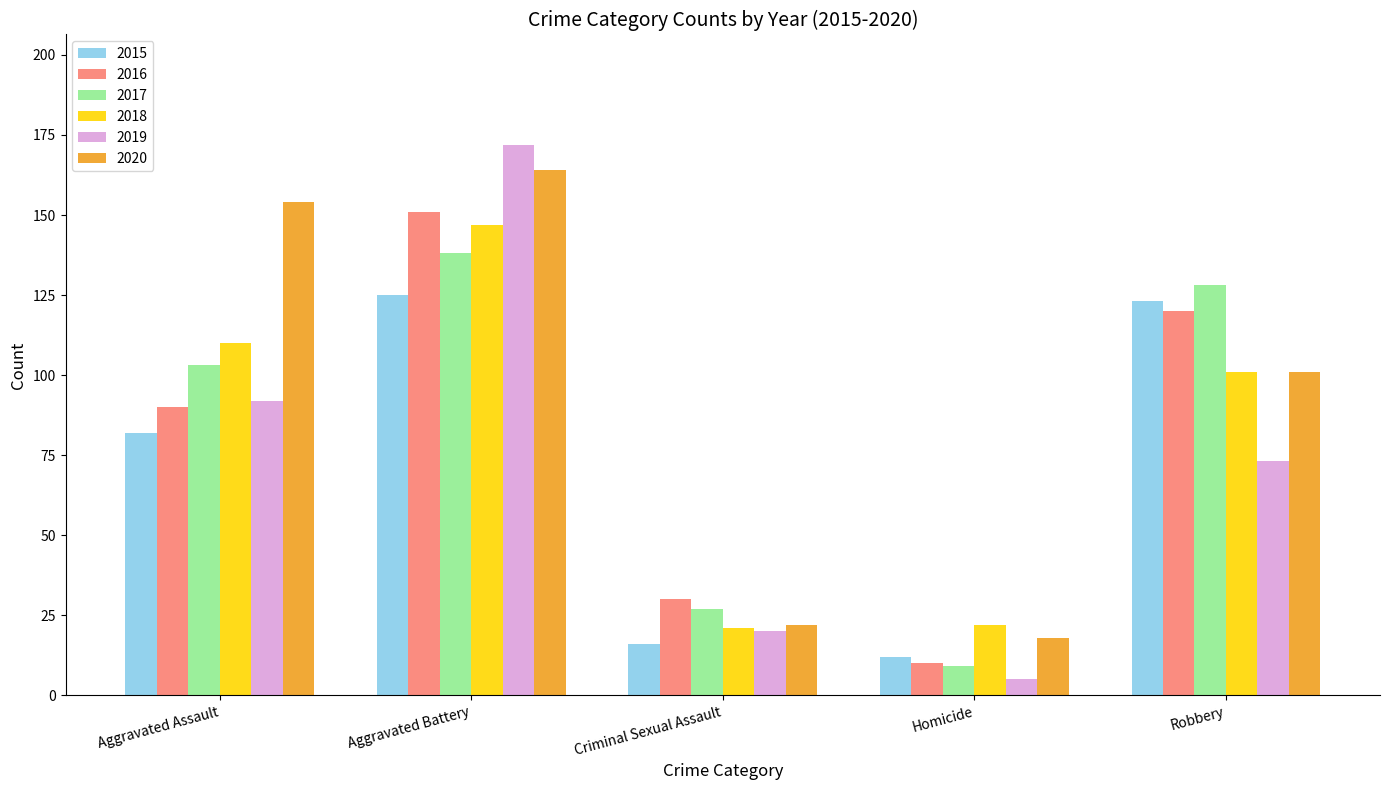

At which label is 2015 closest to 68?

Aggravated Assault